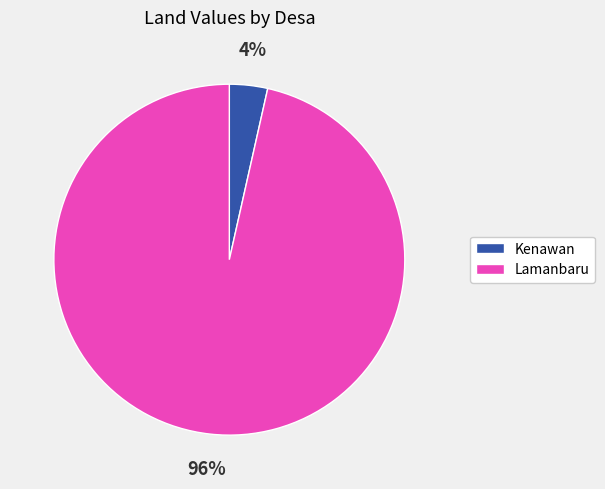

True or false: Lamanbaru accounts for 86% of the total.

False